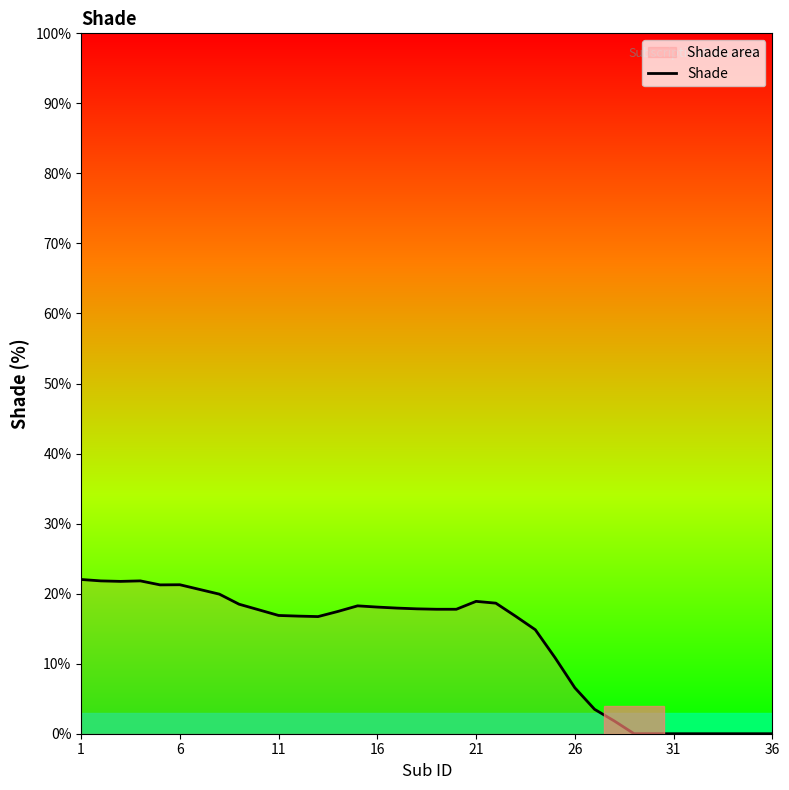

Does the chart have visible grid lines?

No